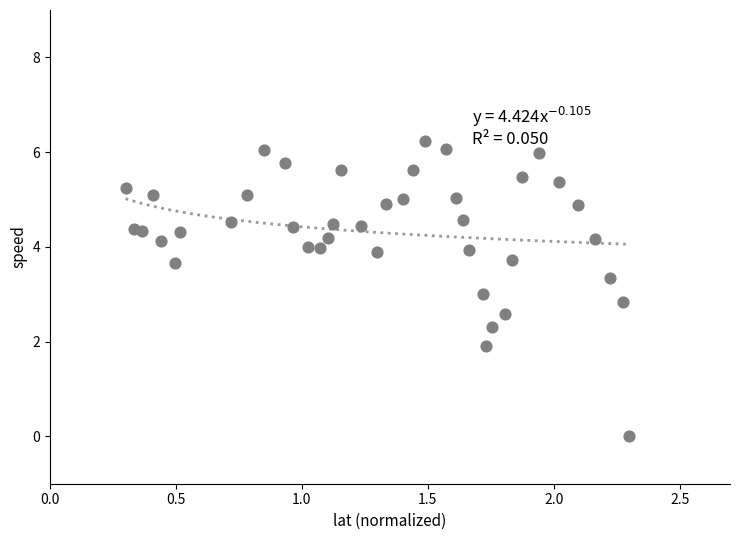

What is the range of Y values (max minus min)?

6.2